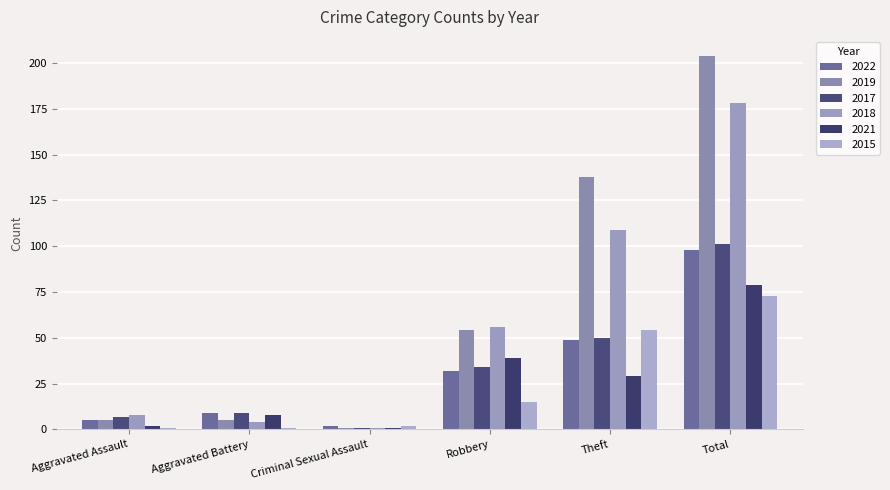

Is the value of 2022 at Theft greater than the value of 2021 at Total?

No